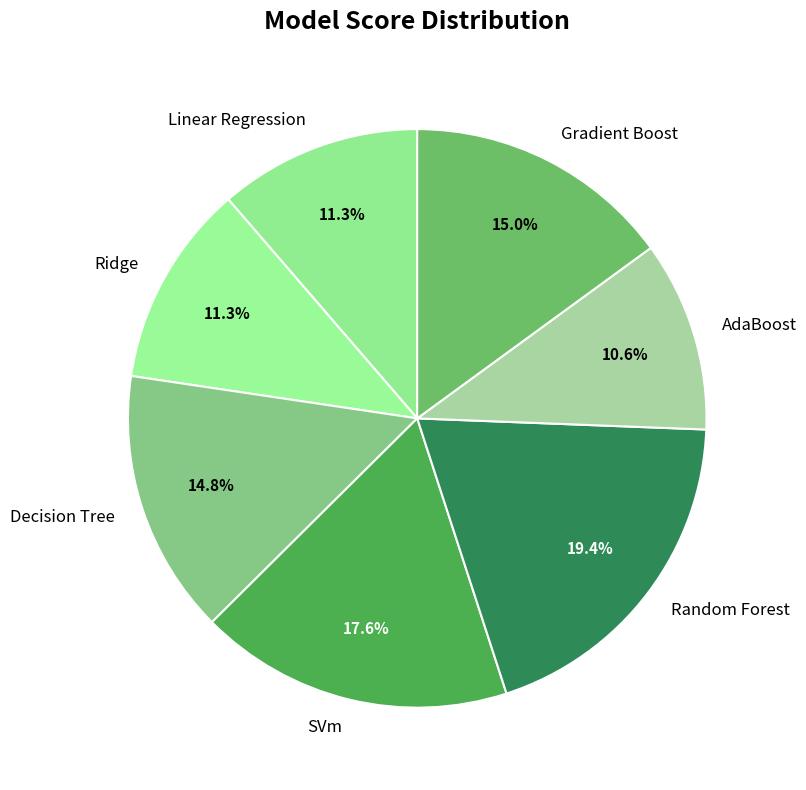

Is there a majority slice in this chart?

No